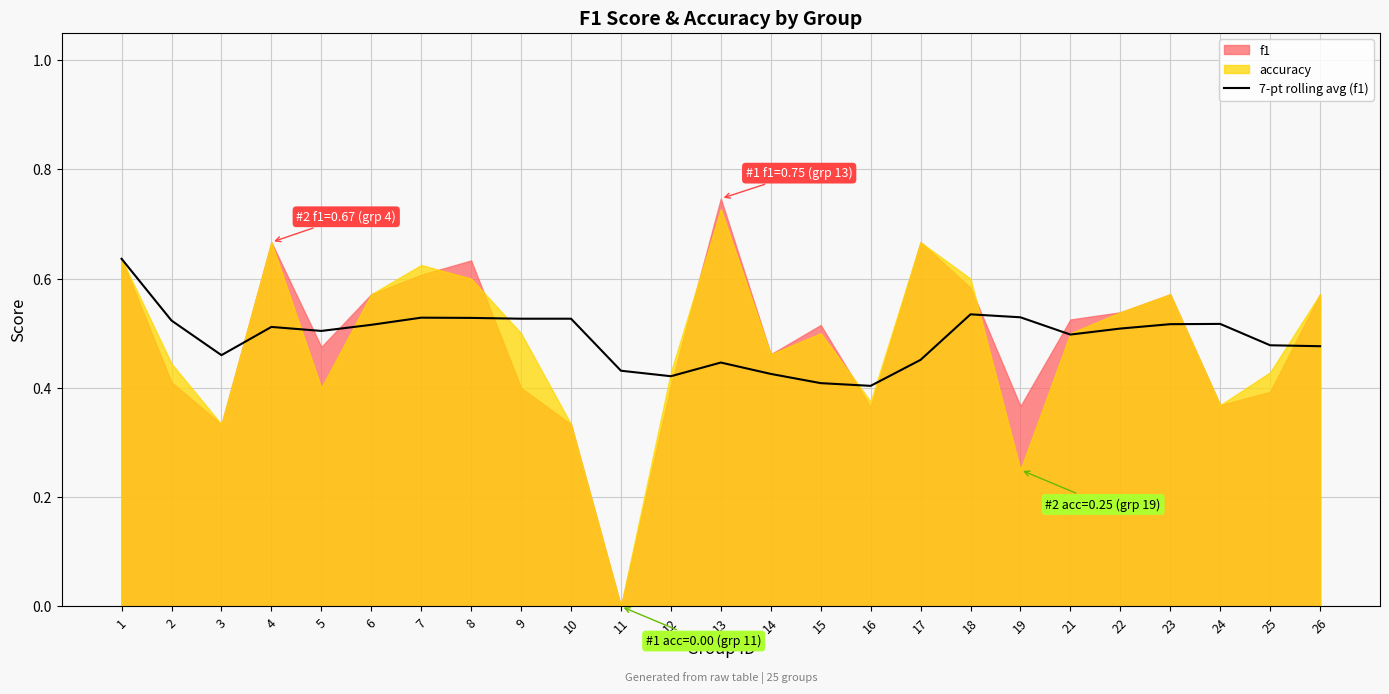

Reading right to left, transcribe all the data shown in this chart.

26=0.5	25=0.5	24=0.5	23=0.5	22=0.5	21=0.5	19=0.5	18=0.5	17=0.5	16=0.4	15=0.4	14=0.4	13=0.4	12=0.4	11=0.4	10=0.5	9=0.5	8=0.5	7=0.5	6=0.5	5=0.5	4=0.5	3=0.5	2=0.5	1=0.6